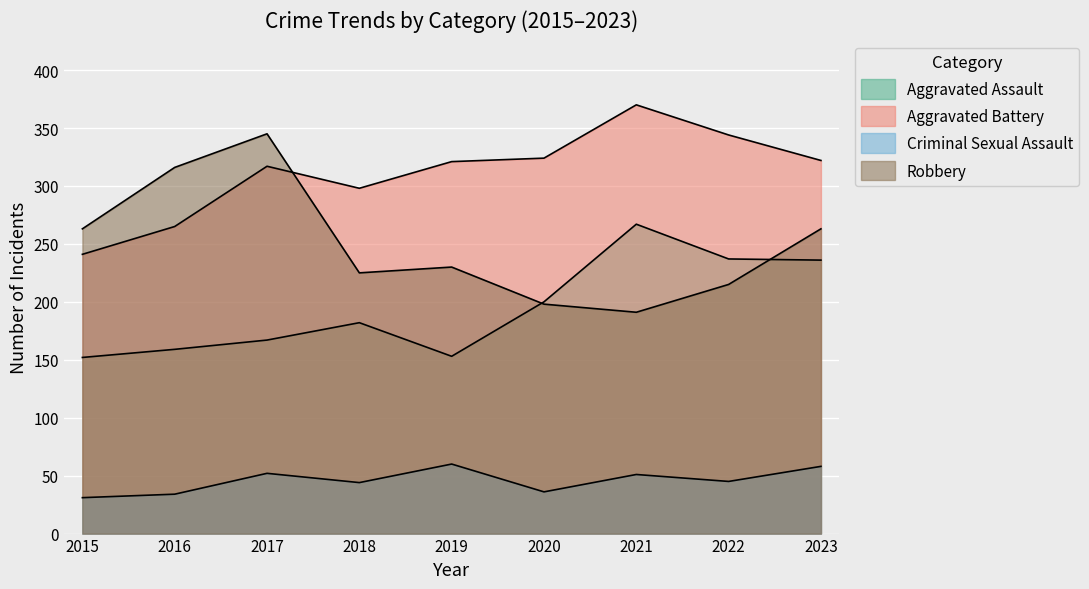

At how many categories does at least one series exceed 368?

1